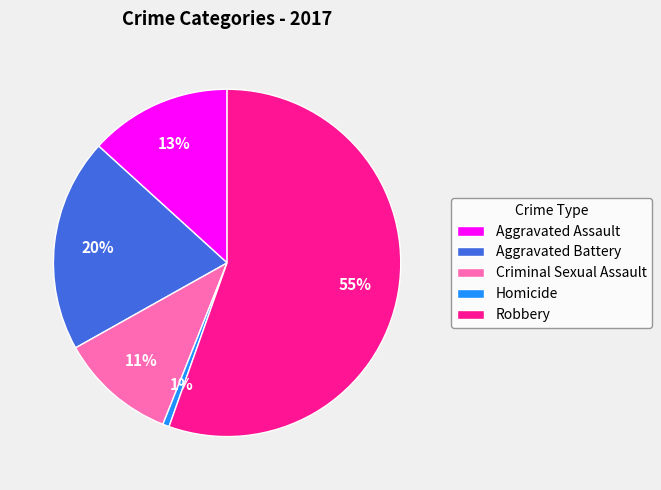

Rank the categories by value from highest to lowest.

Robbery, Aggravated Battery, Aggravated Assault, Criminal Sexual Assault, Homicide